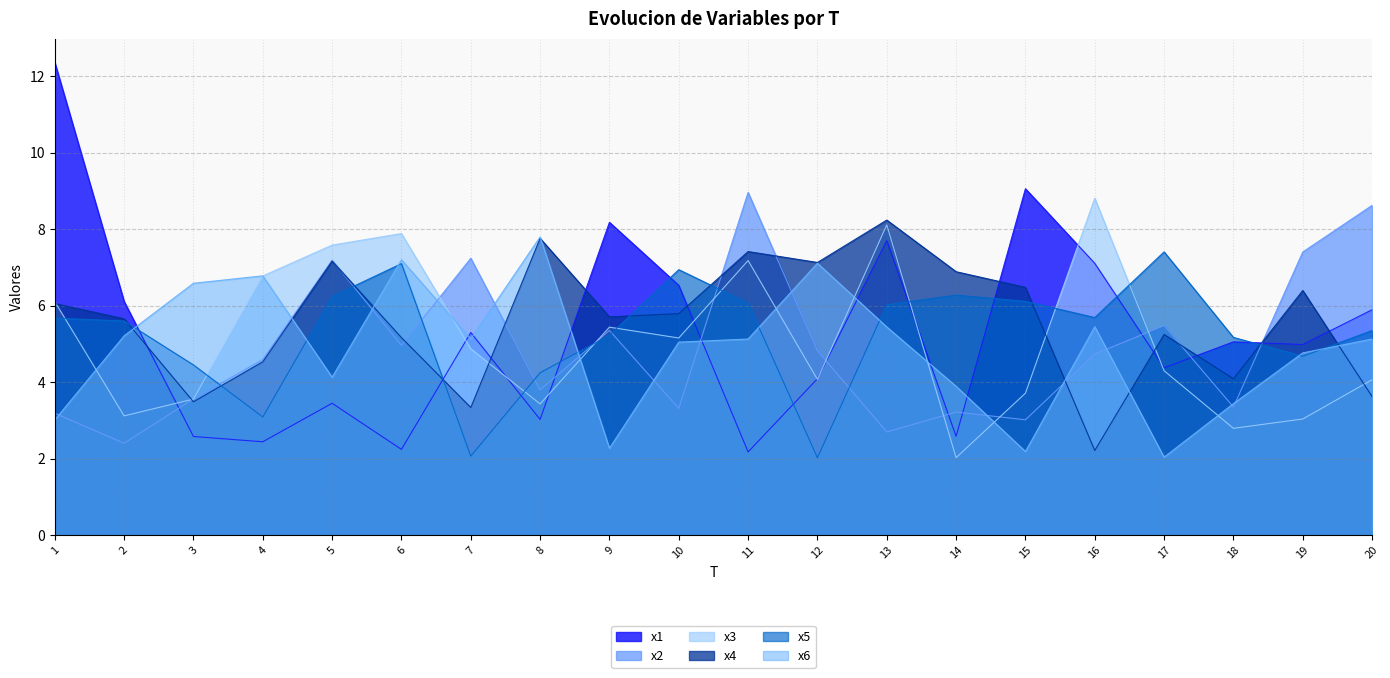

What is the difference between the maximum and minimum values in the x1 series?

10.2